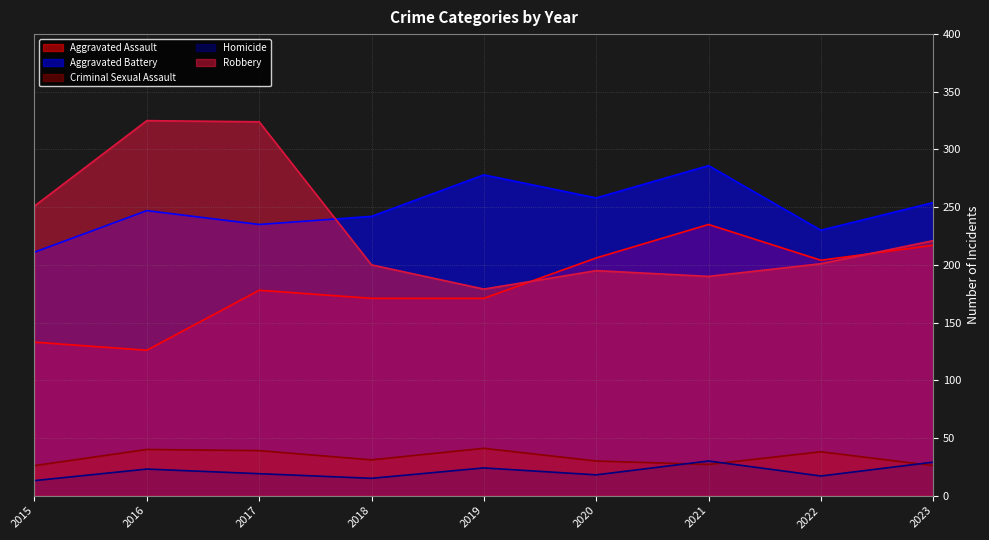

What value does the Homicide series have at 2023, to the nearest 10?

30